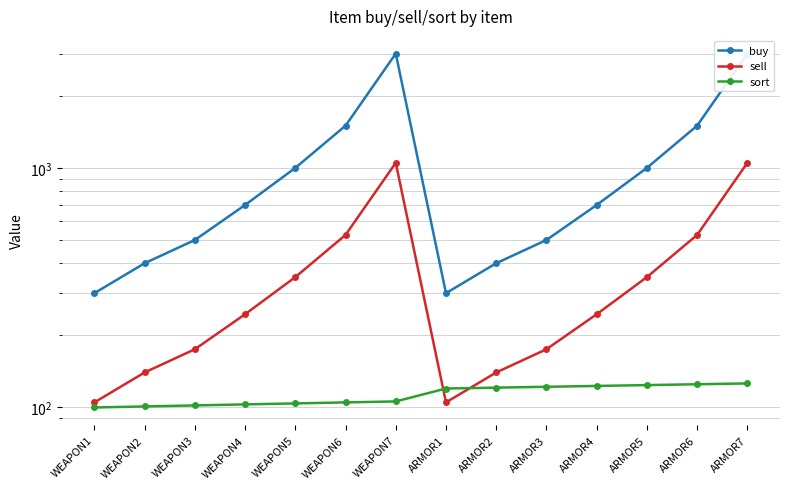

Between WEAPON2 and WEAPON4, which series saw the biggest shift?

buy